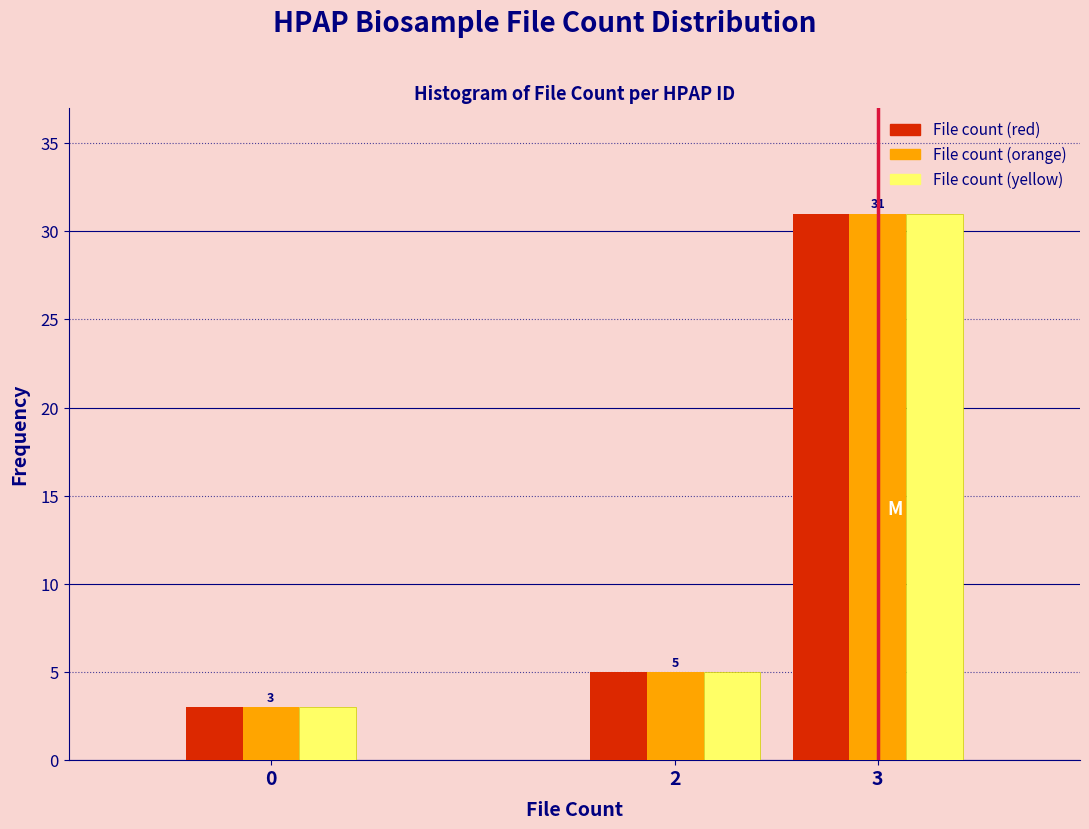

Reading right to left, what are all the values shown in this chart?

File count (red): 31	5	3
File count (orange): 31	5	3
File count (yellow): 31	5	3